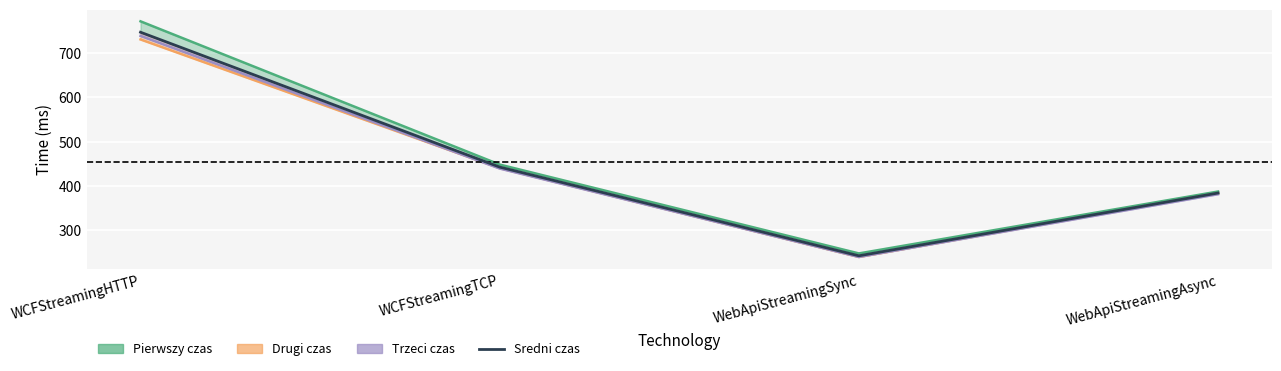

What is the difference between the maximum and minimum values?

505.7